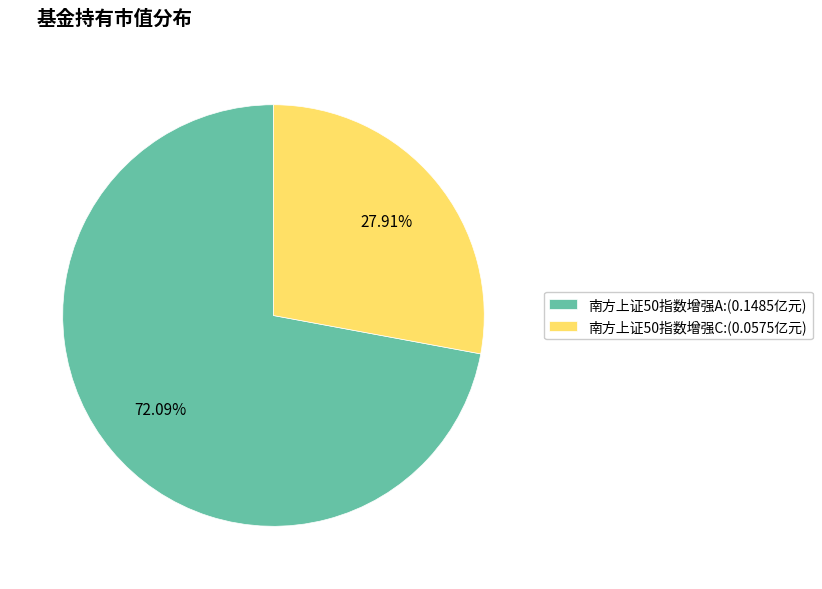

Does any single category account for the majority?

Yes